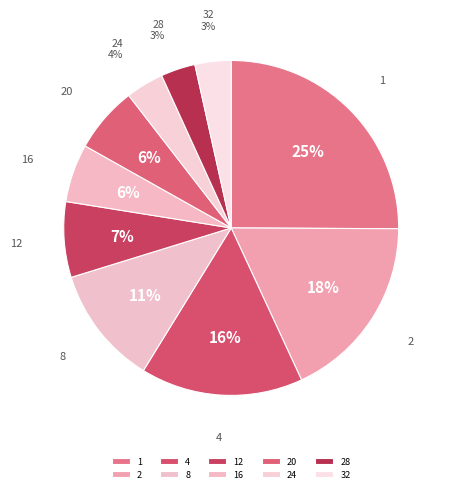

How many slices are in this pie chart?

10